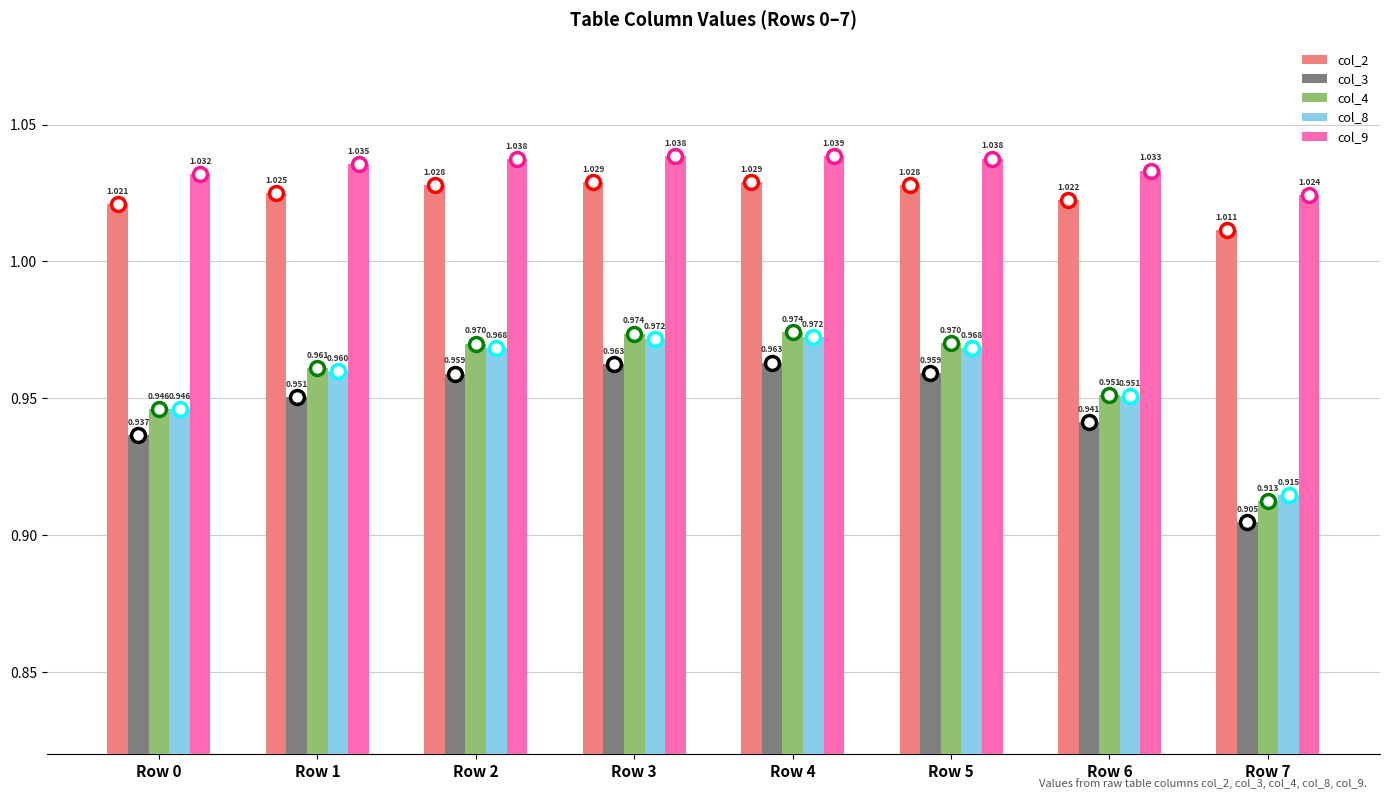

Is the value of col_2 at Row 4 greater than the value of col_8 at Row 0?

Yes